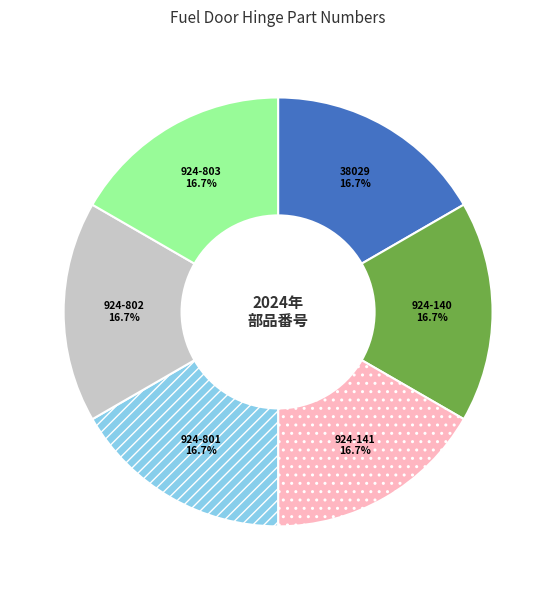

Does any single category account for the majority?

No